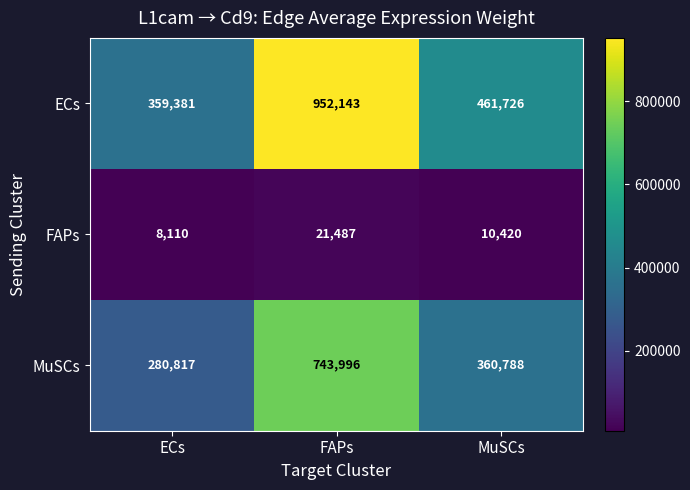

At which category is the sum across all series the highest?

FAPs